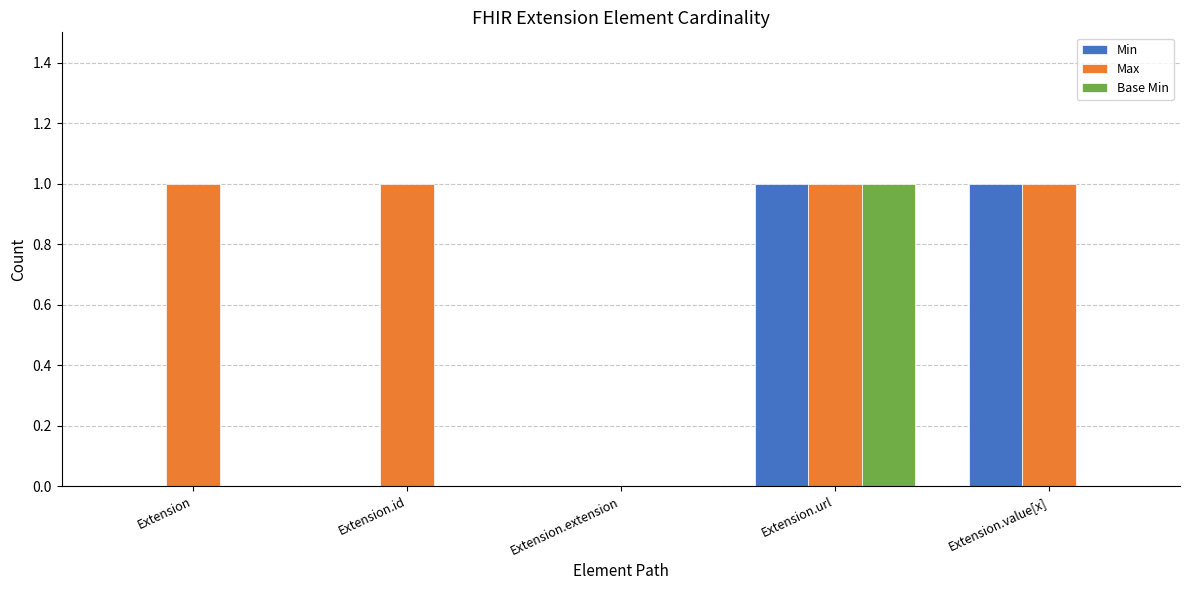

At which category is the sum across all series the highest?

Extension.url